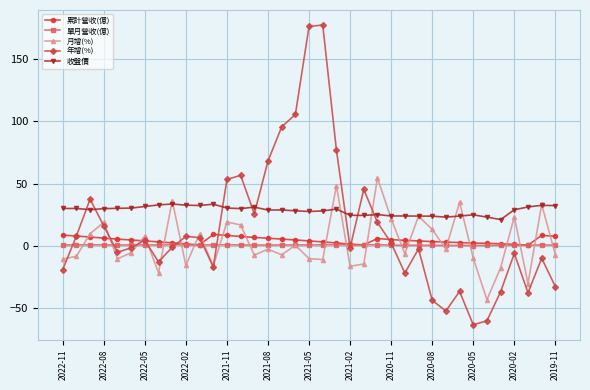

What are all the series names shown in the legend?

累計營收(億), 單月營收(億), 月增(%), 年增(%), 收盤價